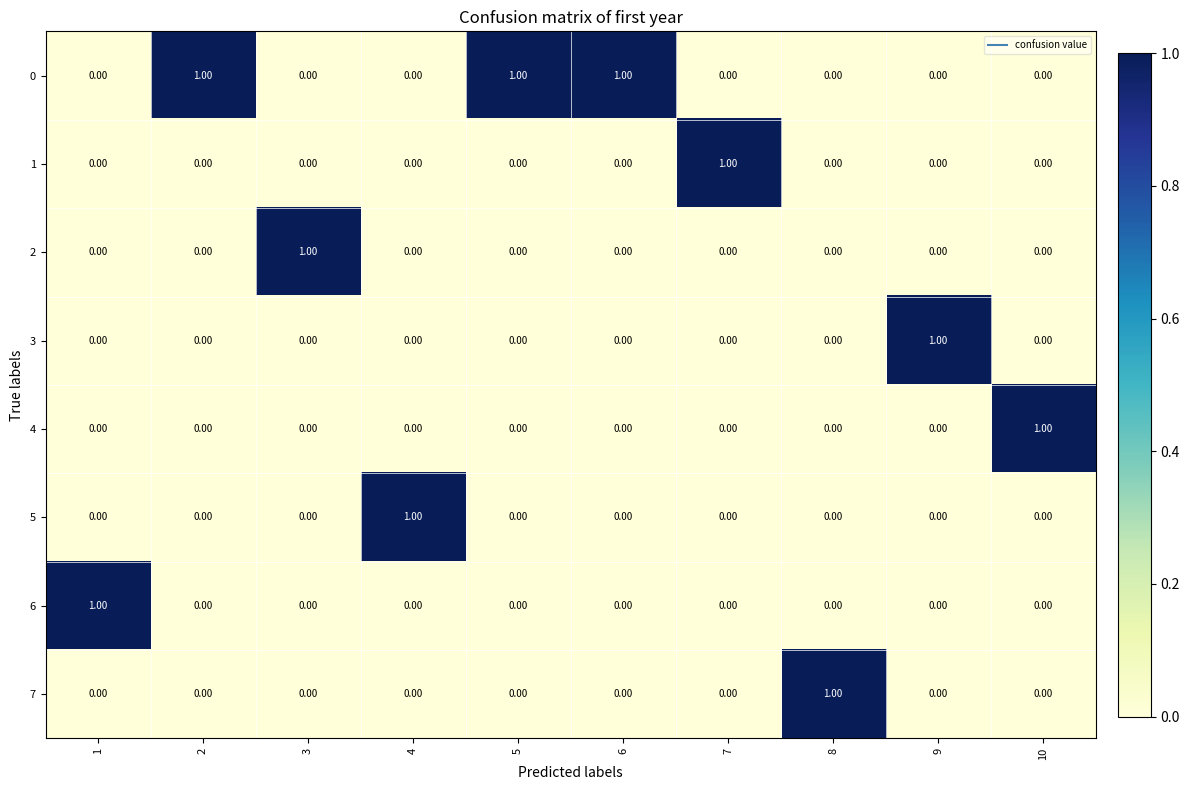

Which series has the largest total across all categories?

0